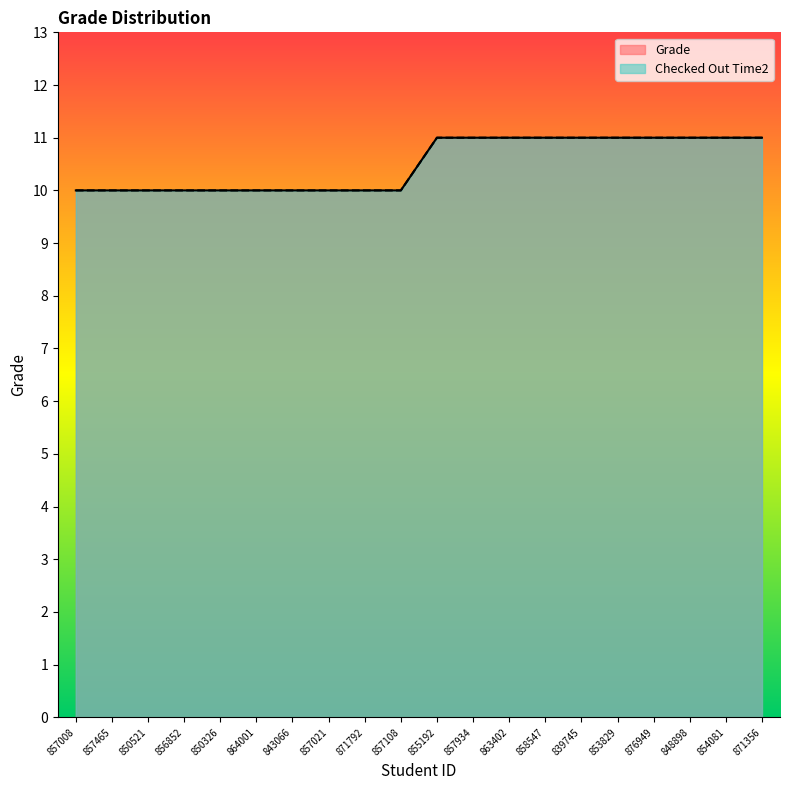

The value of Grade at 871792 is 6. True or false?

False